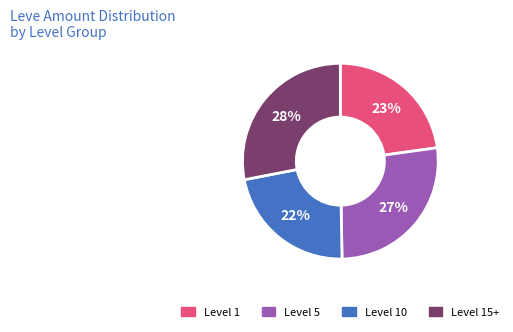

To the nearest percent, what is the average slice percentage?

25%